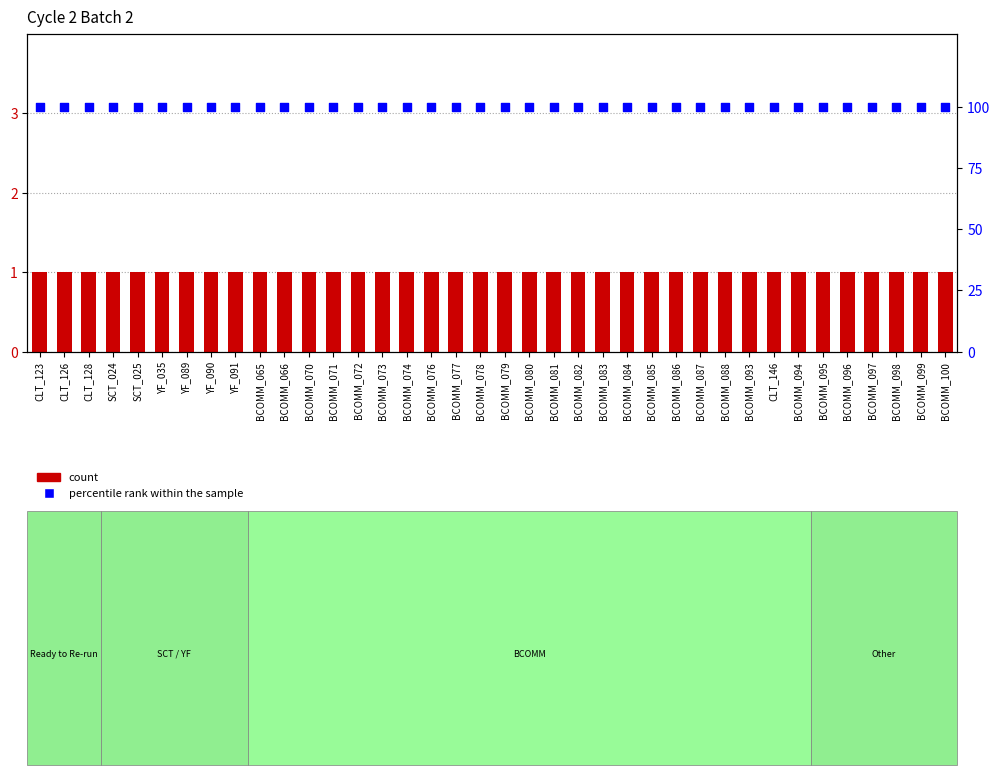

Which series contains the lowest Y value?

count